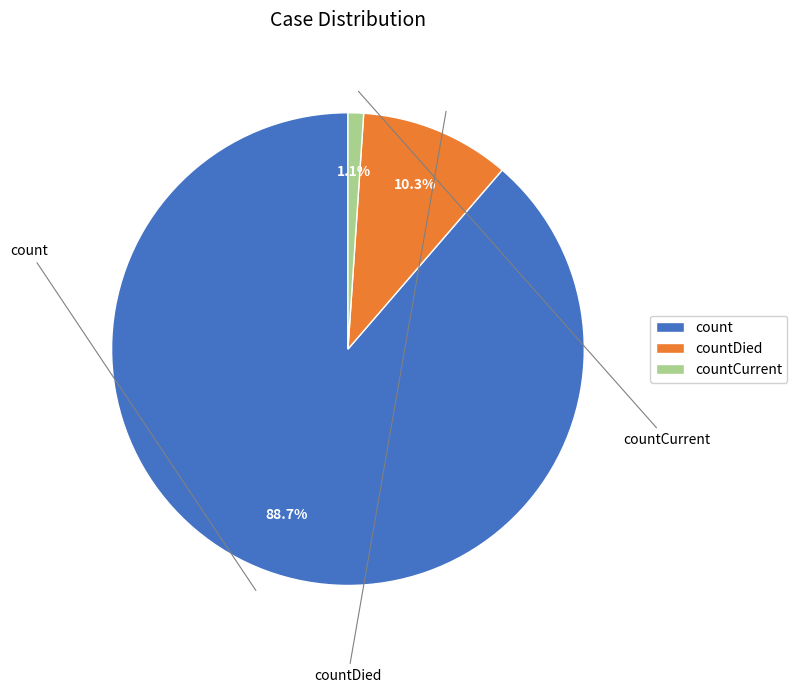

What percentage is the count slice, to the nearest percent?

89%